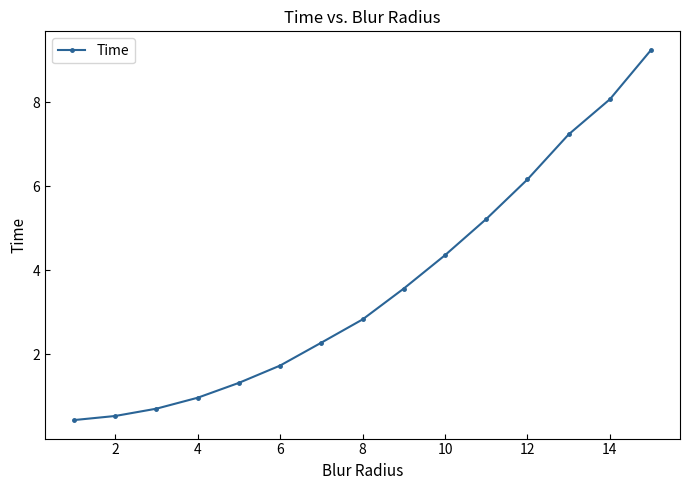

What is the greatest value displayed?

9.2